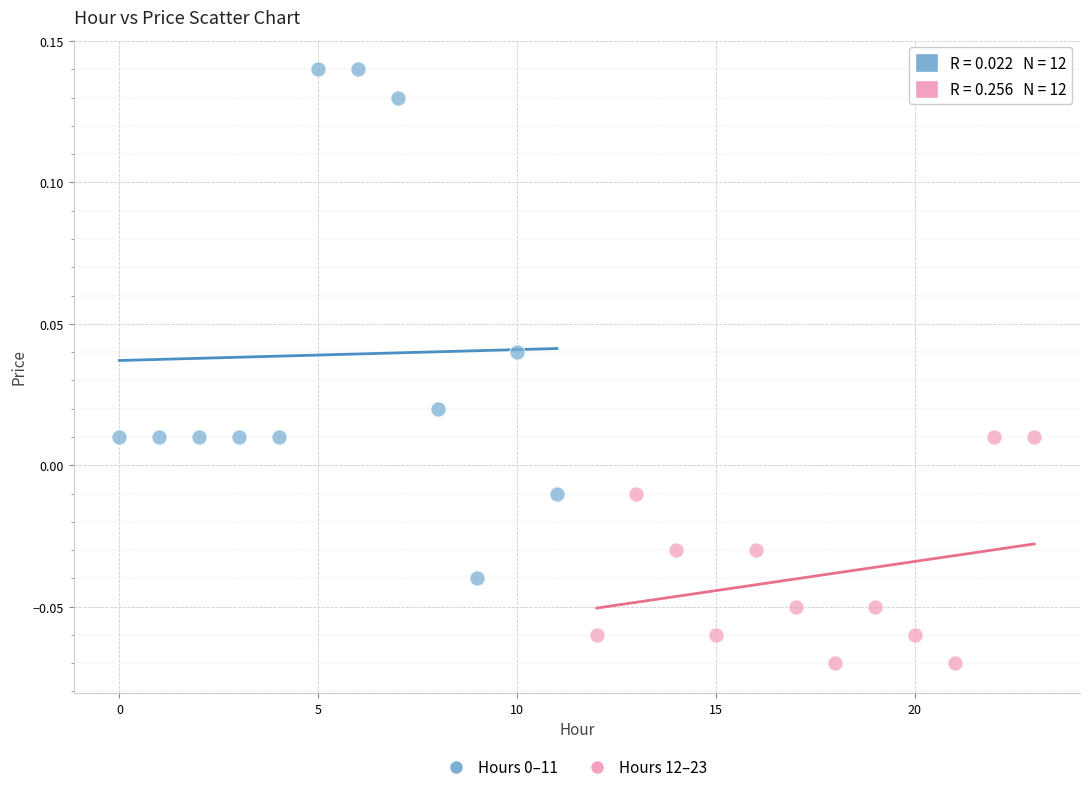

Which series contains the lowest Y value?

Hours 12–23